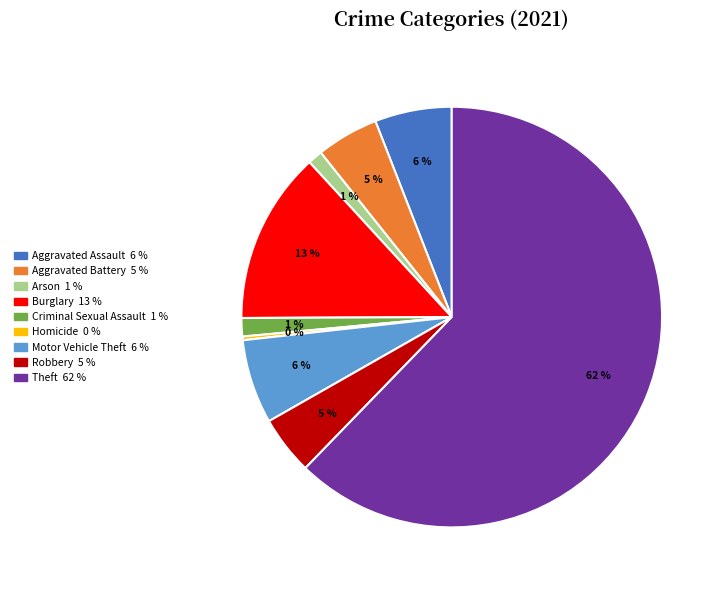

Does Theft account for over 50% of the chart?

Yes